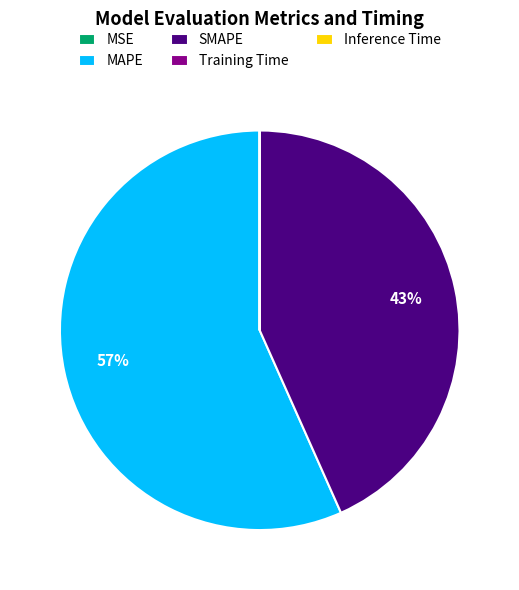

To the nearest percent, what is the difference between the largest and smallest slice percentages?

57%